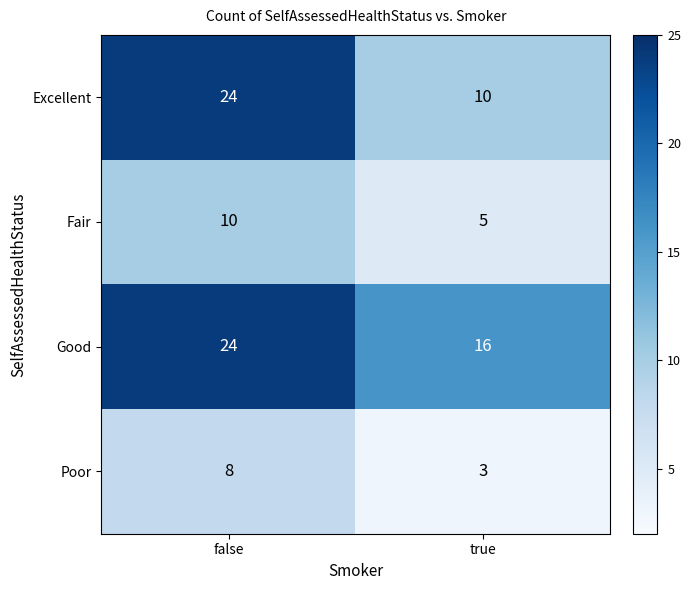

What is the sum of the Poor values at true and false?

11